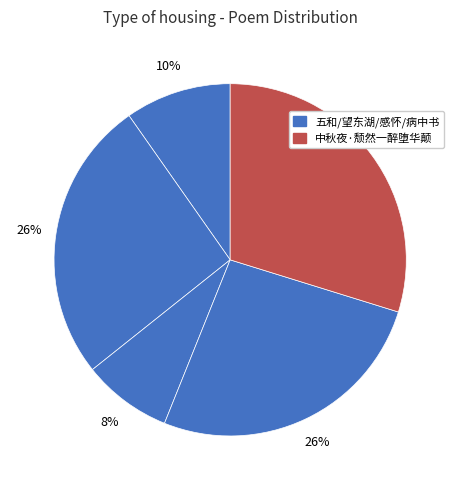

Count the number of slices in the pie.

5